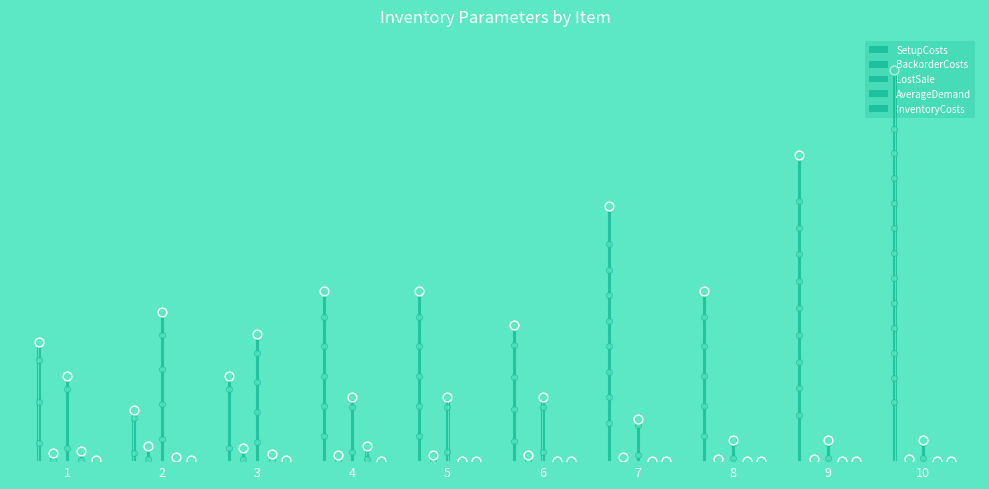

What is the total value across all series at 4?

1203